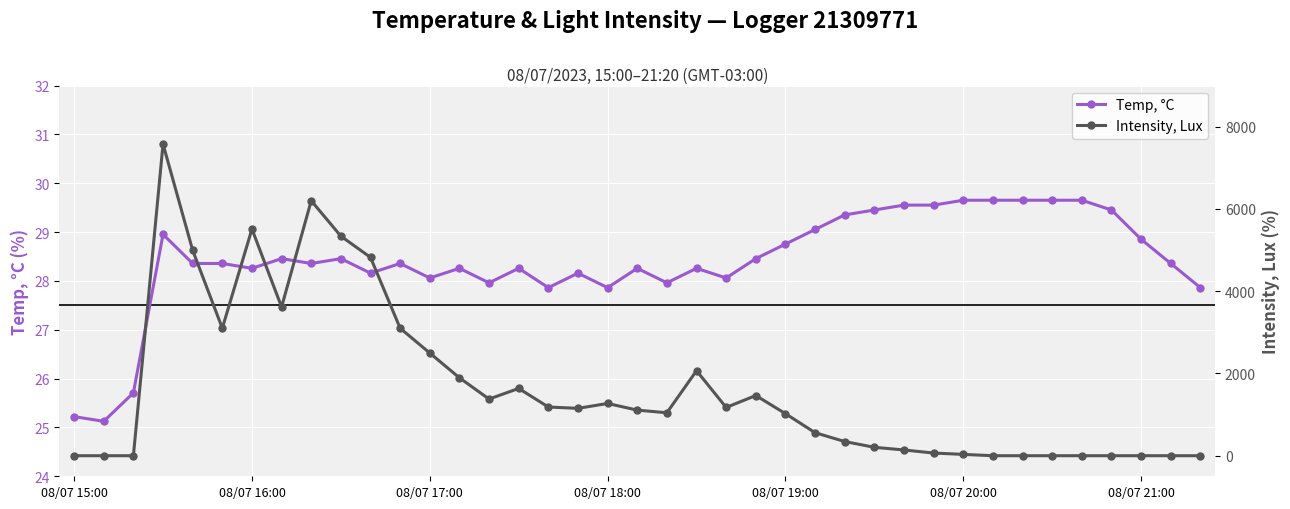

How many lines are shown in the chart?

2